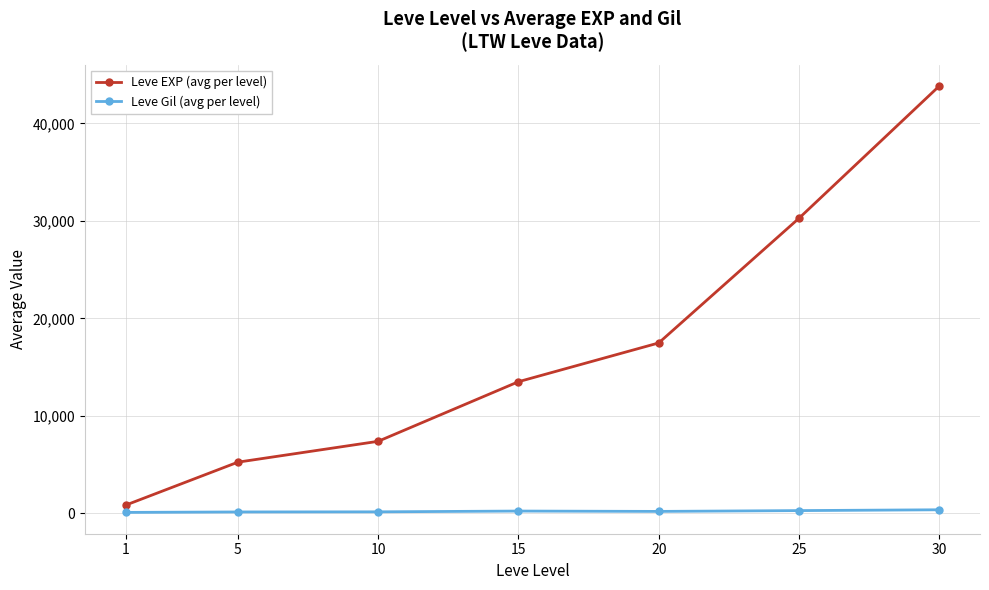

Does the chart have visible grid lines?

Yes